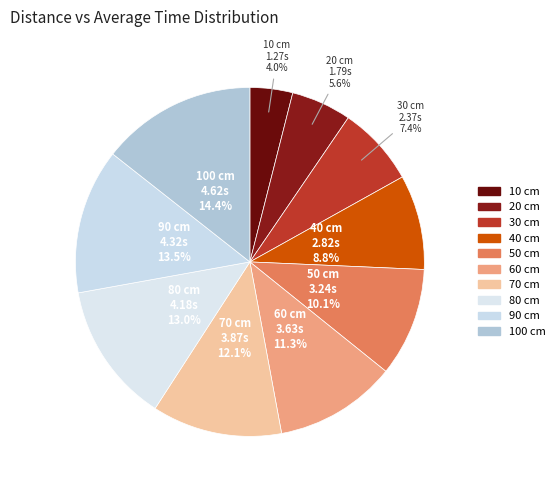

To the nearest percent, what is the average slice percentage?

10%